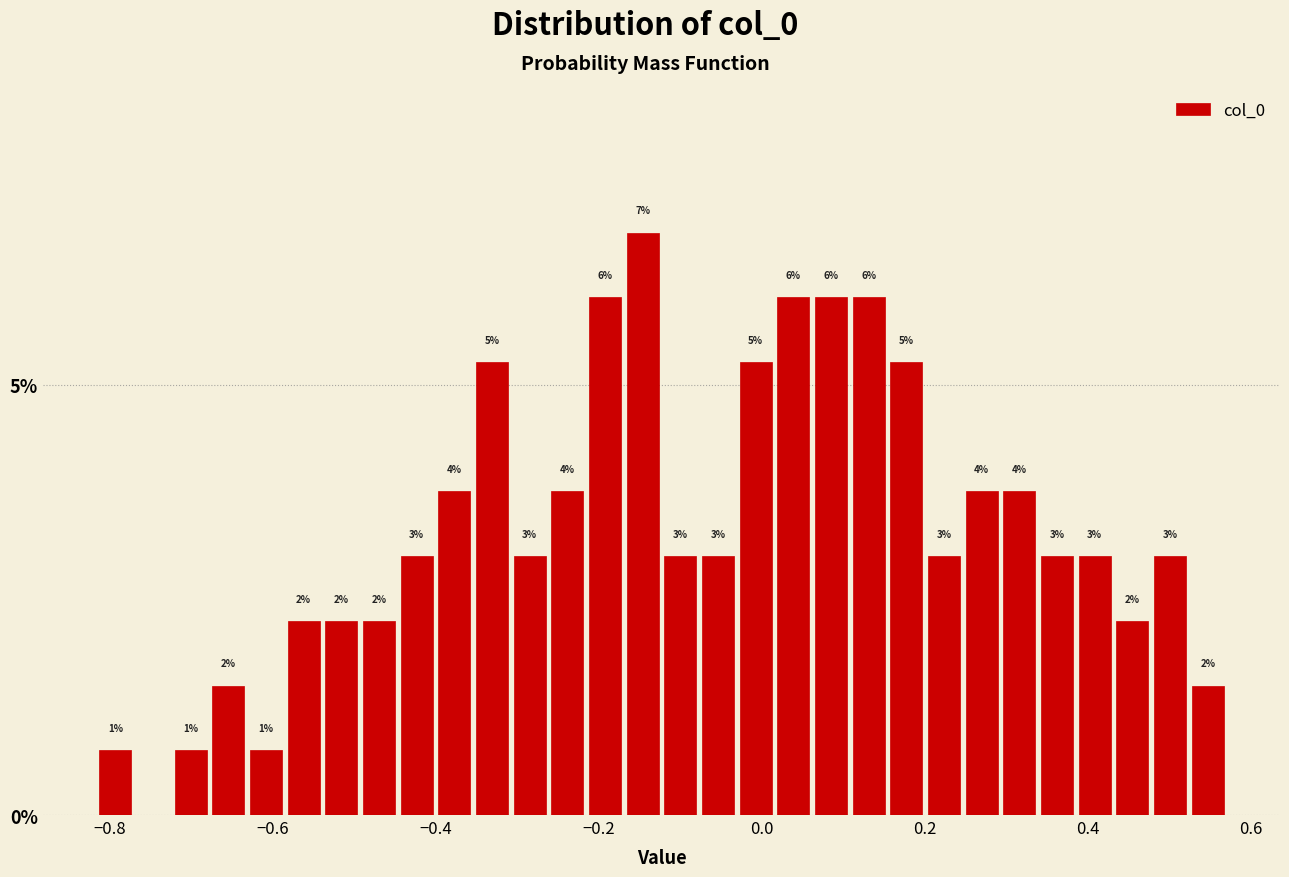

Around what value on the x-axis is the tallest bar? Give the approximate position of its centre, as read against the axis.

-0.14